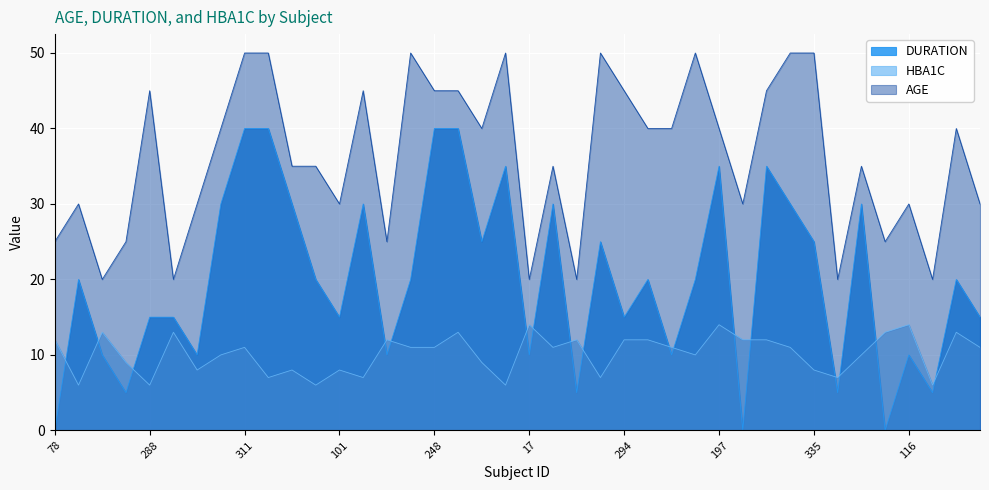

What is the total value across all series at 197?

89